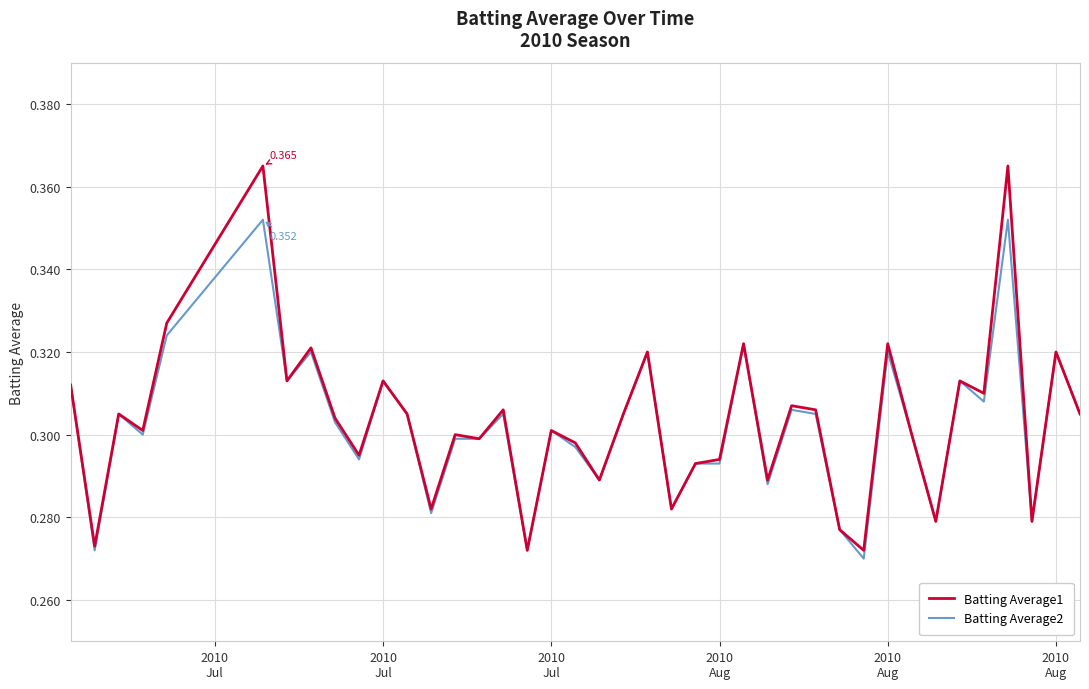

Rank the series by their maximum value, from lowest to highest.

Batting Average2, Batting Average1